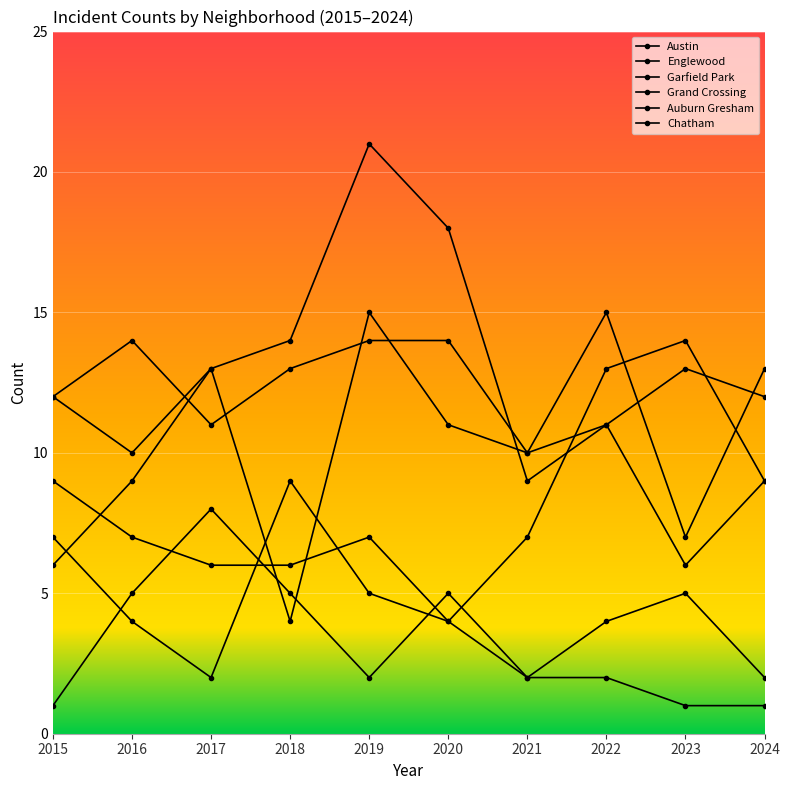

How many series are shown in this chart?

6